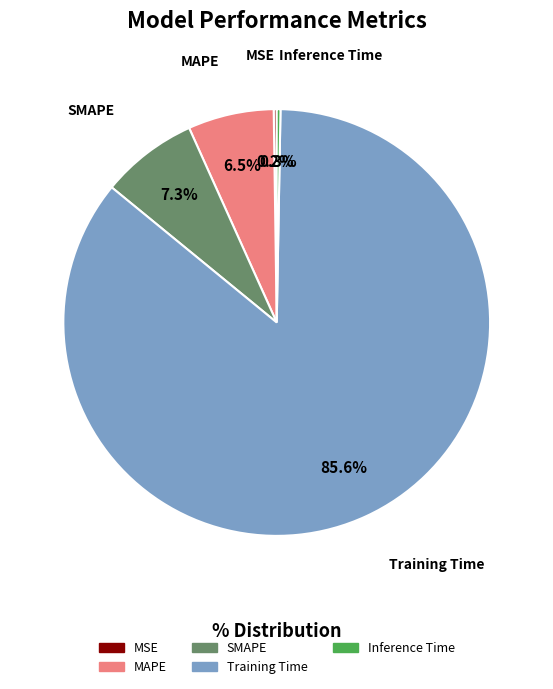

What is the total percentage of MAPE and Inference Time?

6.8%